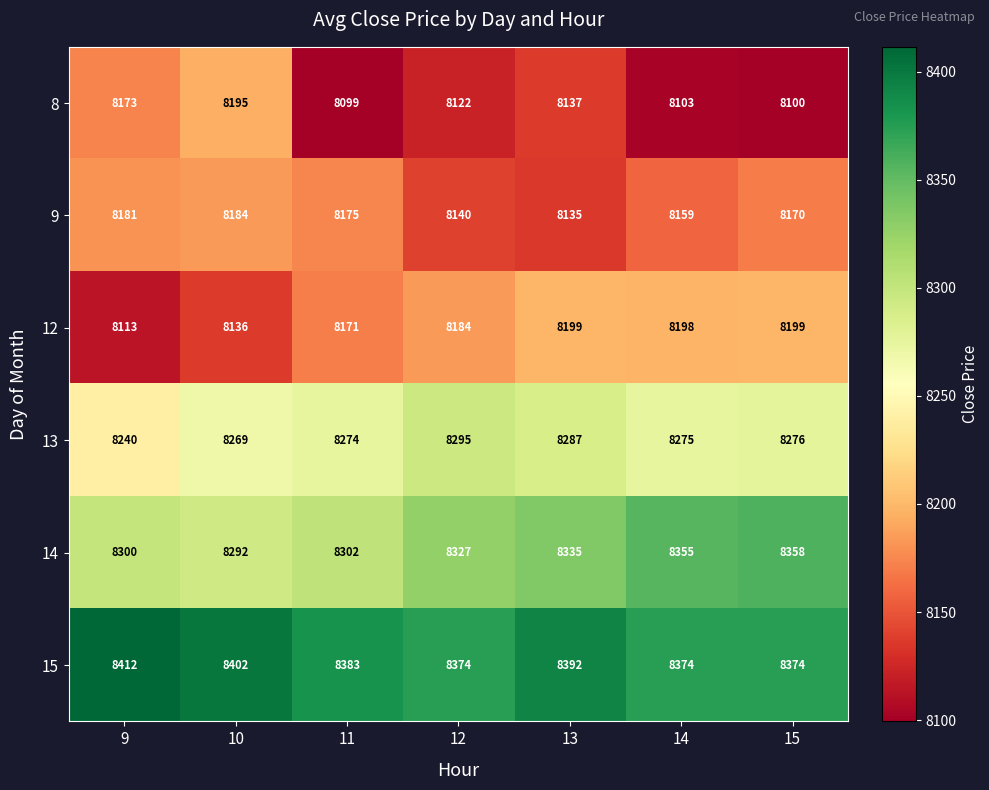

Which label corresponds to the smallest value in the chart?

11